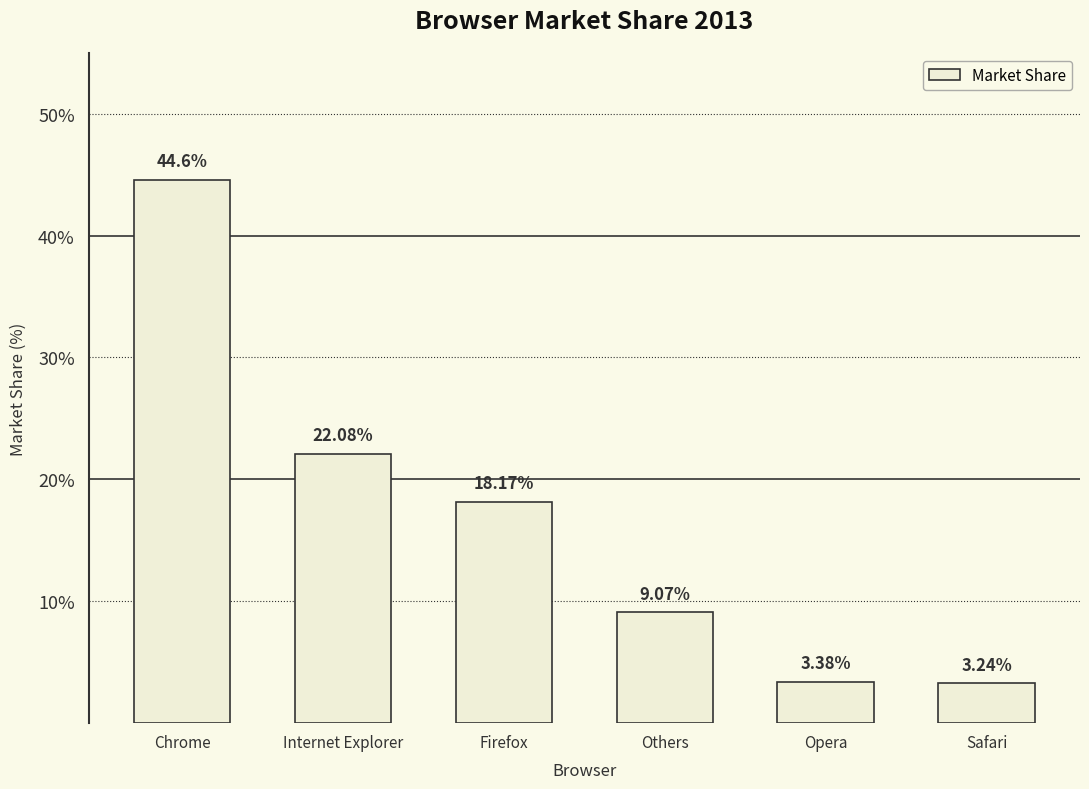

Which category has the highest value across all series?

Chrome